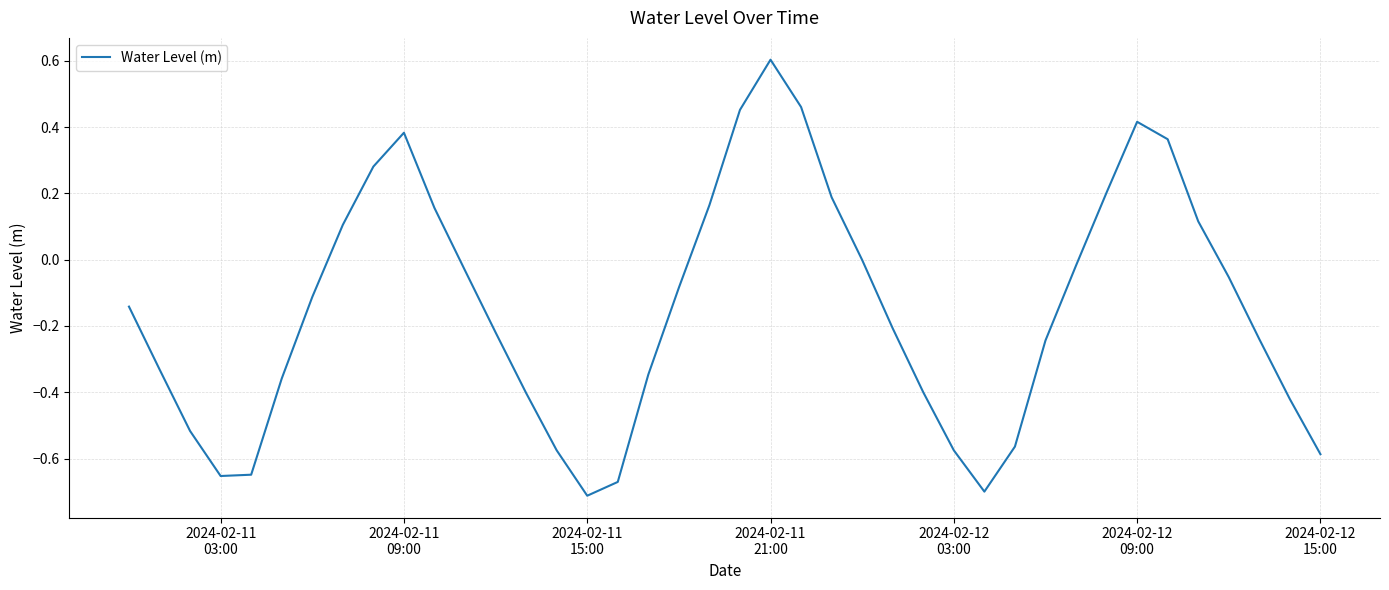

What is the maximum value shown in the chart?

0.6